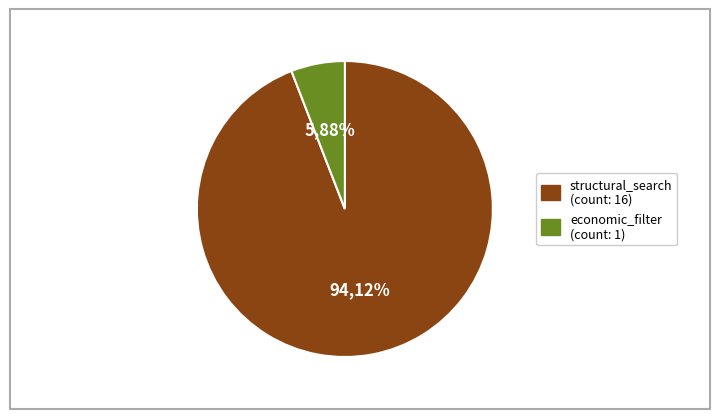

To the nearest percent, what portion does economic_filter represent?

6%